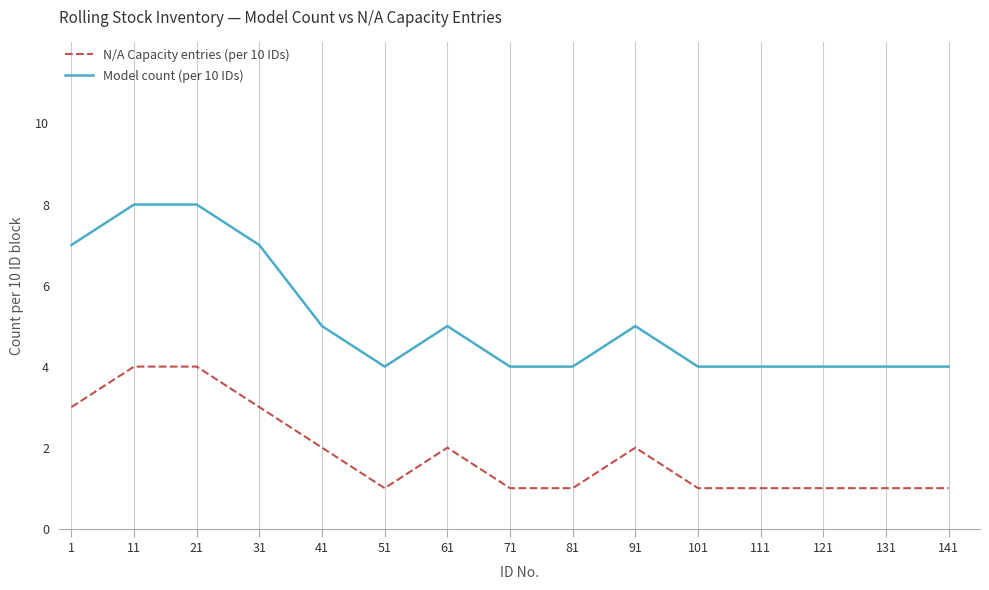

What is the difference between the second highest and minimum values in the Model count (per 10 IDs) series?

4